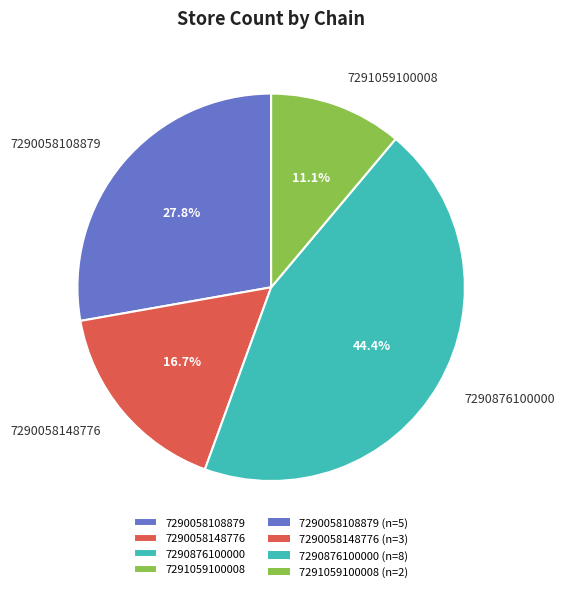

Count the number of slices in the pie.

4